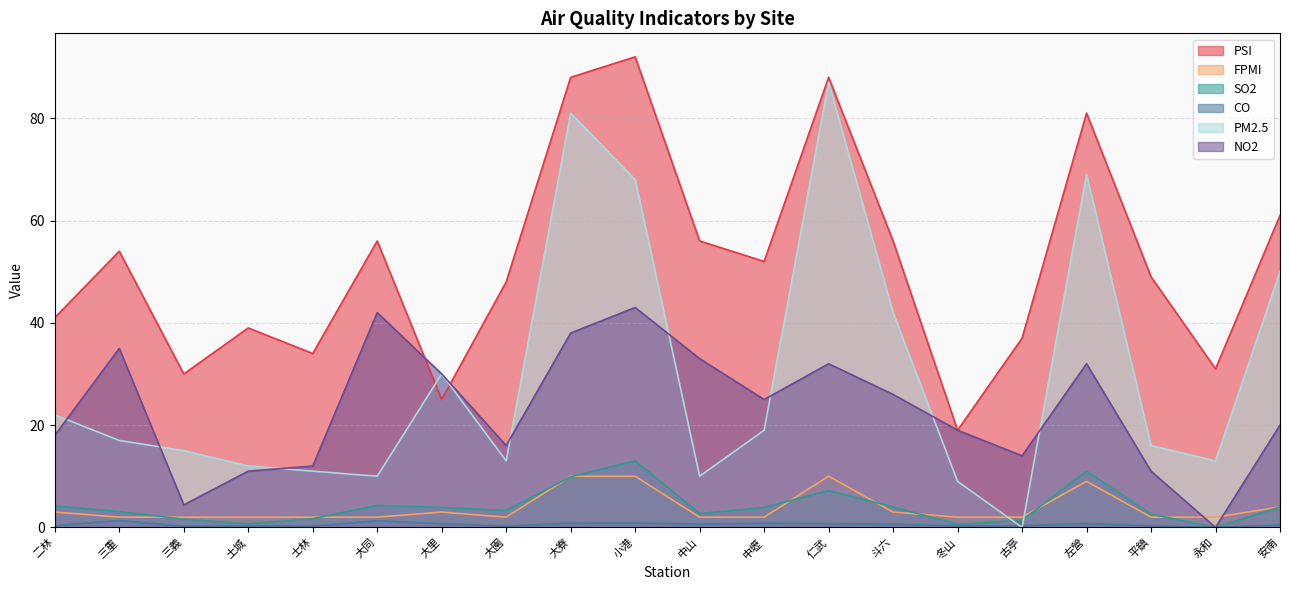

What is the difference between the maximum and second lowest values in the SO2 series?

12.4